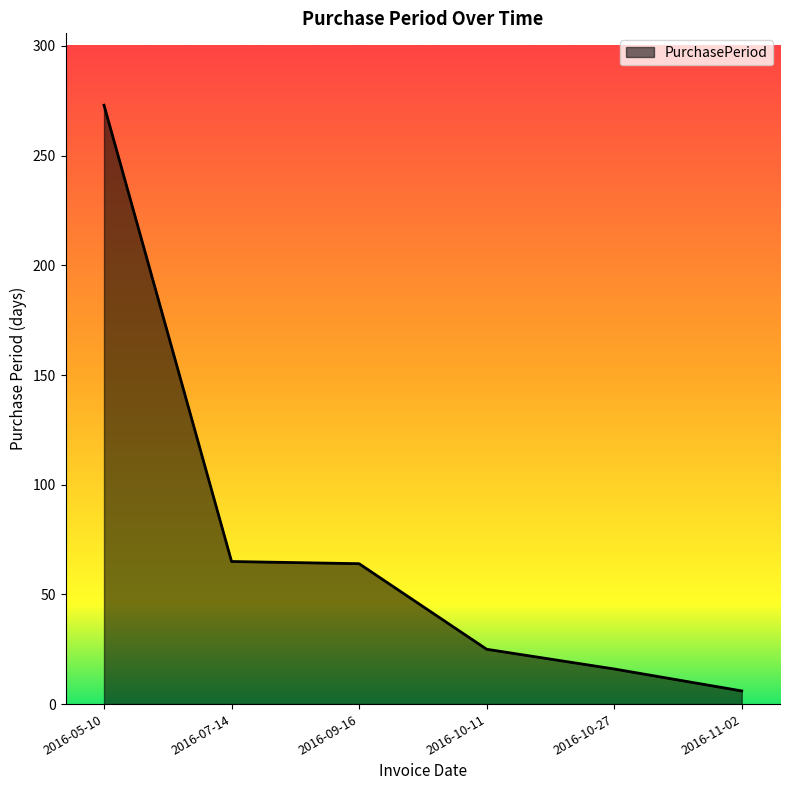

How many lines are shown in the chart?

1